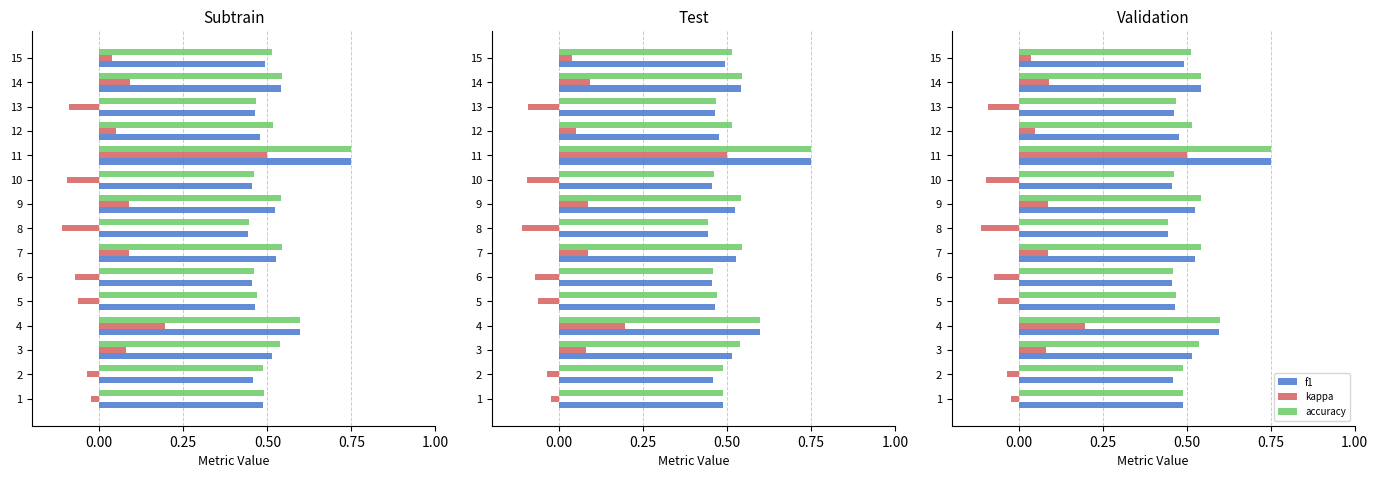

Count the f1 values in the range 0 to 1.

15